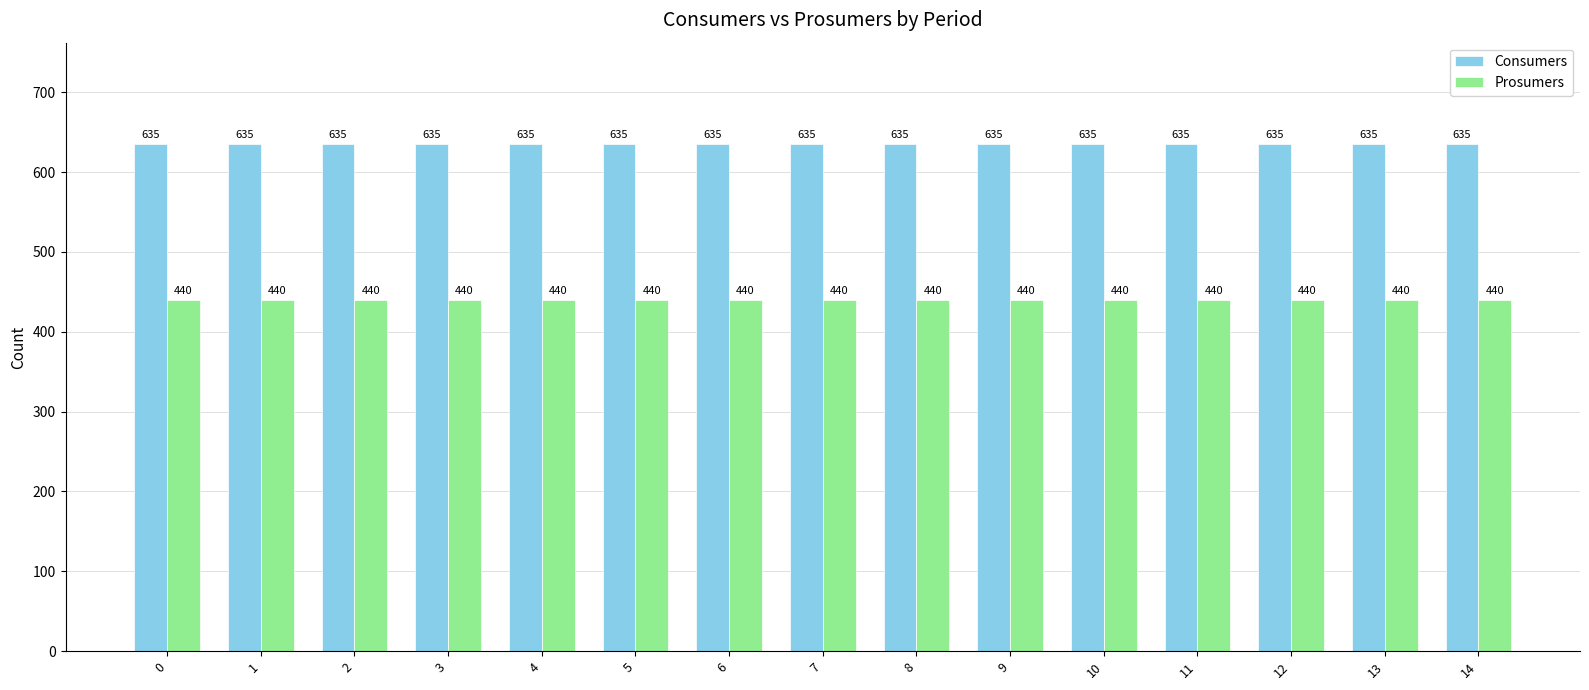

The value of Prosumers at 10 is 440. True or false?

True